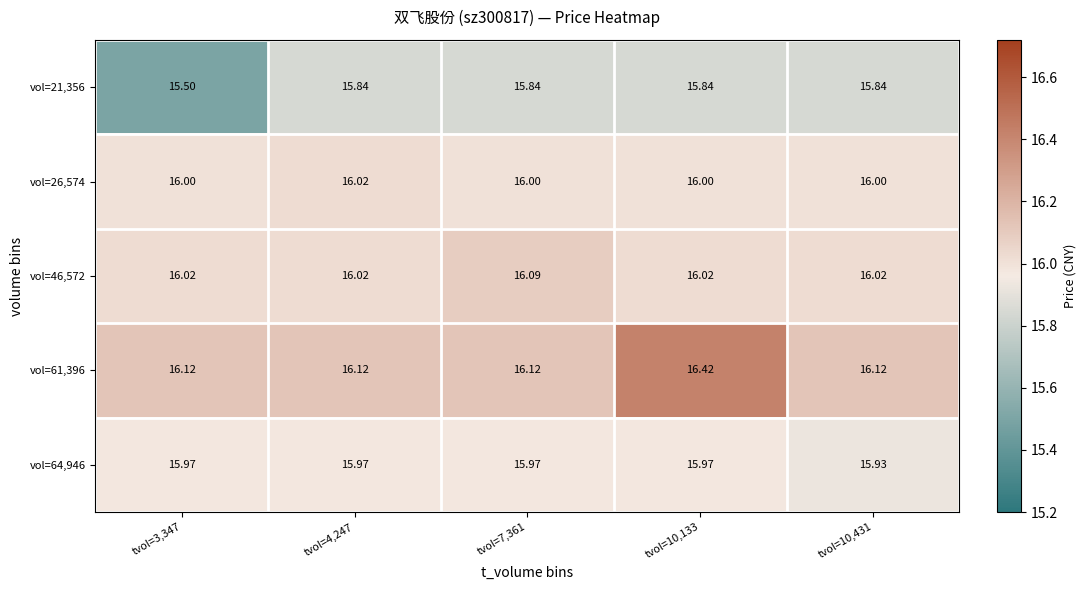

What is the minimum value shown in the chart?

15.5